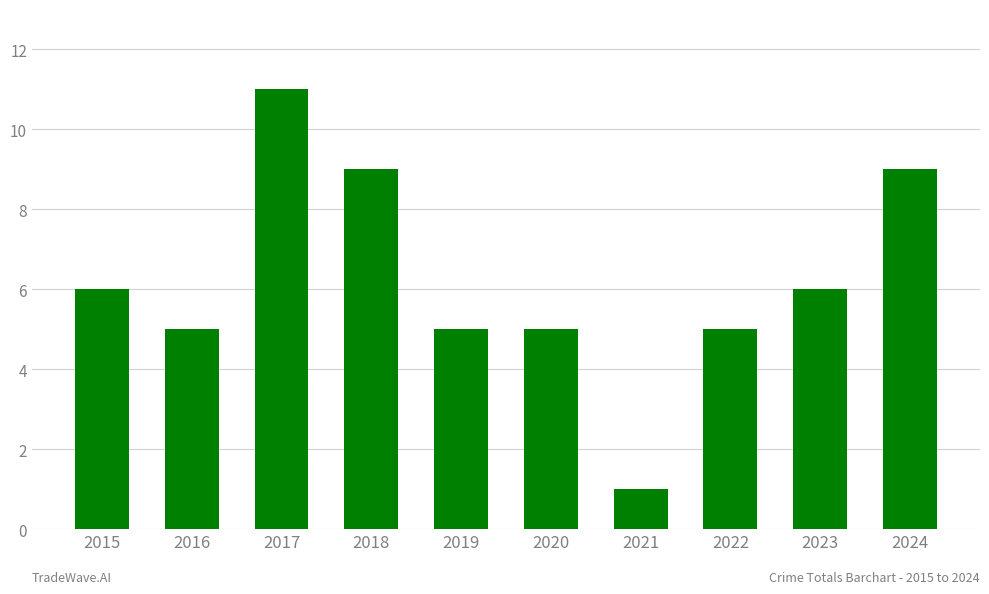

Reading left to right, extract all data points from this chart.

2015=6	2016=5	2017=11	2018=9	2019=5	2020=5	2021=1	2022=5	2023=6	2024=9